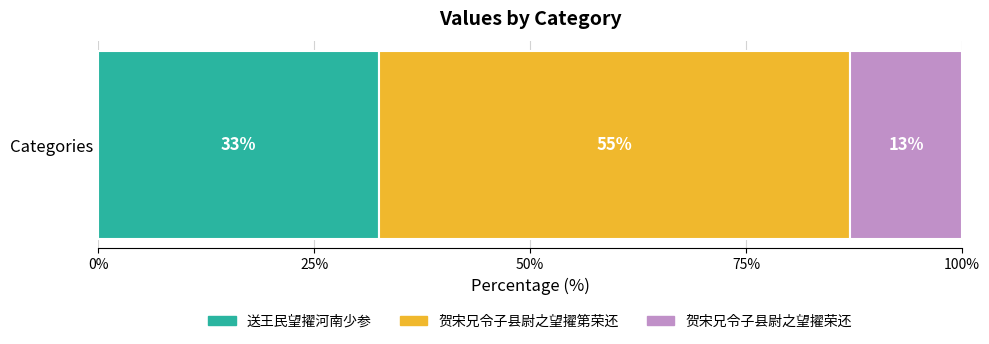

What are all the series names shown in the legend?

送王民望擢河南少参, 贺宋兄令子县尉之望擢第荣还, 贺宋兄令子县尉之望擢荣还